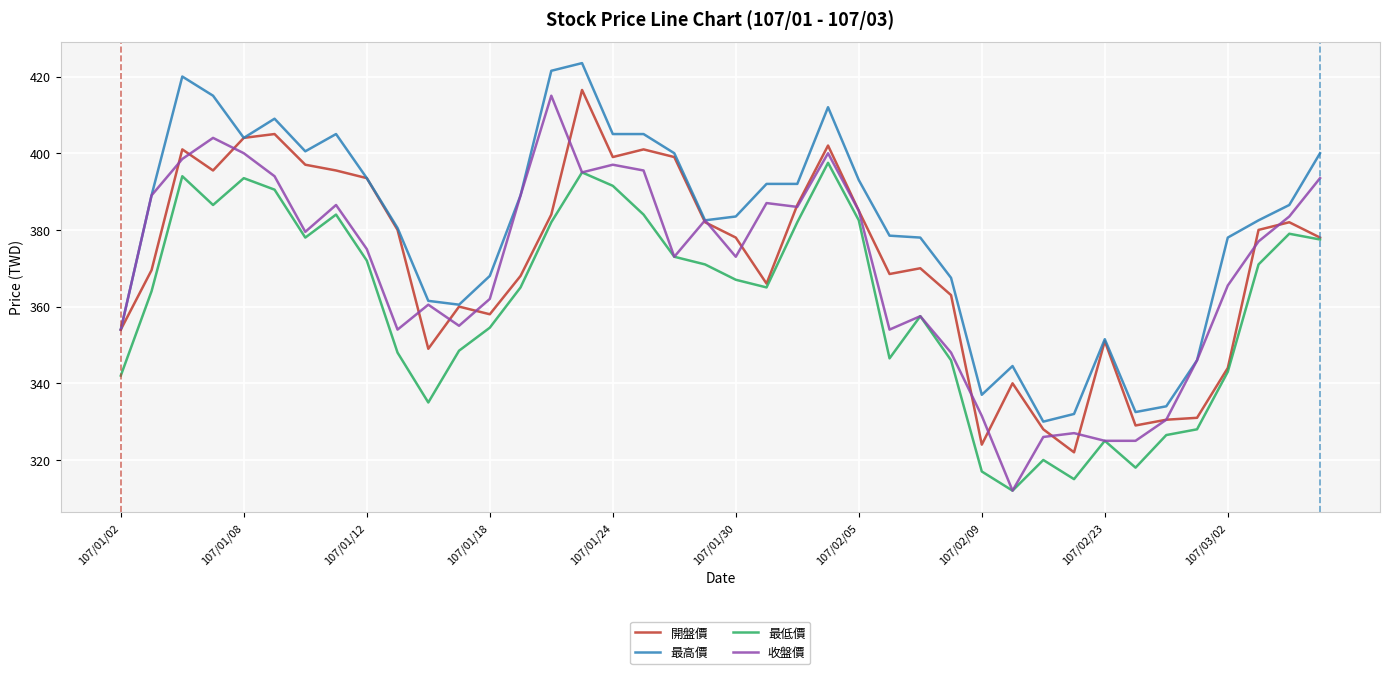

What is the maximum value shown in the chart?

423.5